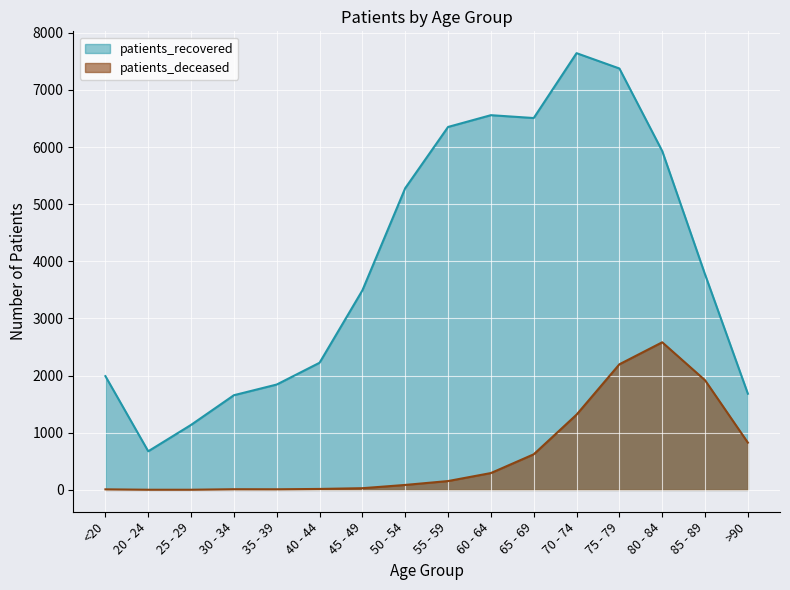

What is the maximum value for patients_deceased?

2583